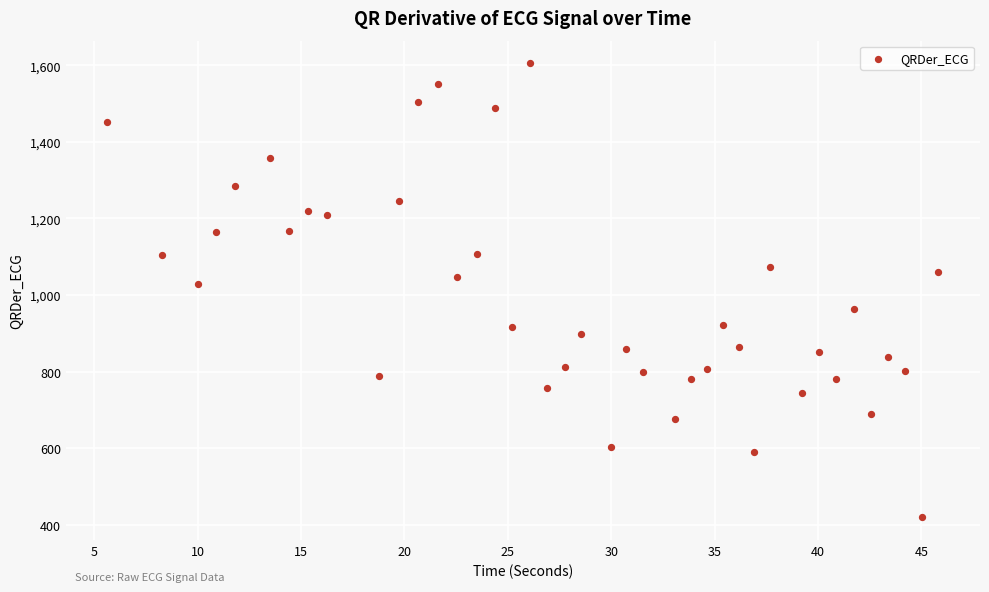

What is the range of X values (max minus min)?

40.2